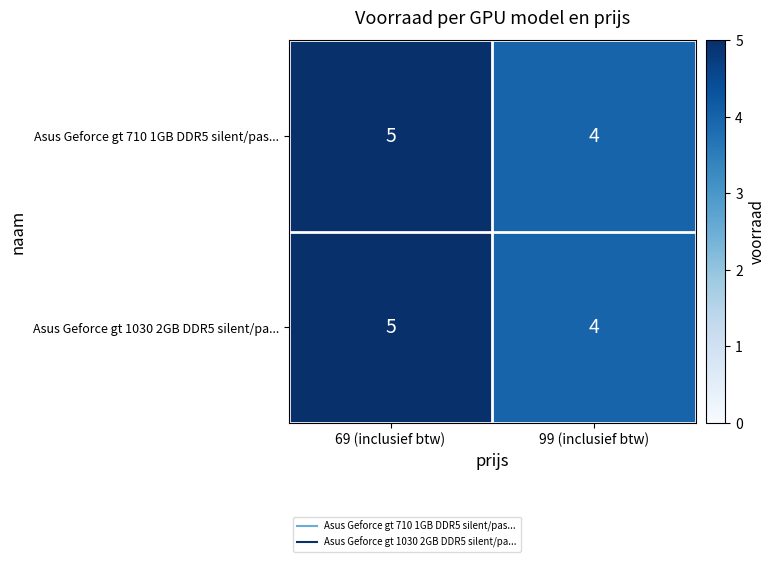

Is it true that Asus Geforce gt 1030 2GB DDR5 silent/pa... equals 5 at 69 (inclusief btw)?

True